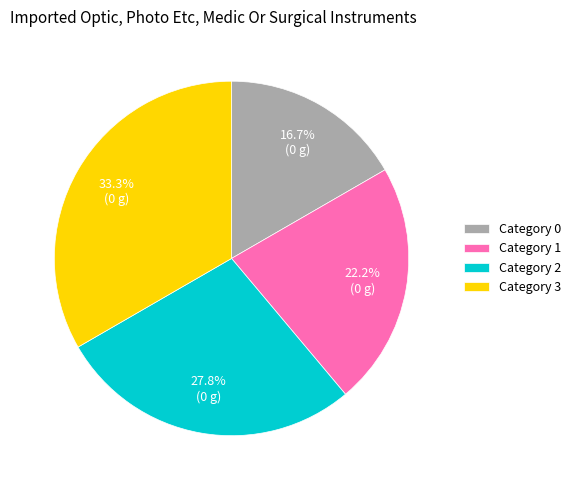

What portion of the pie excludes Category 2?

72.2%